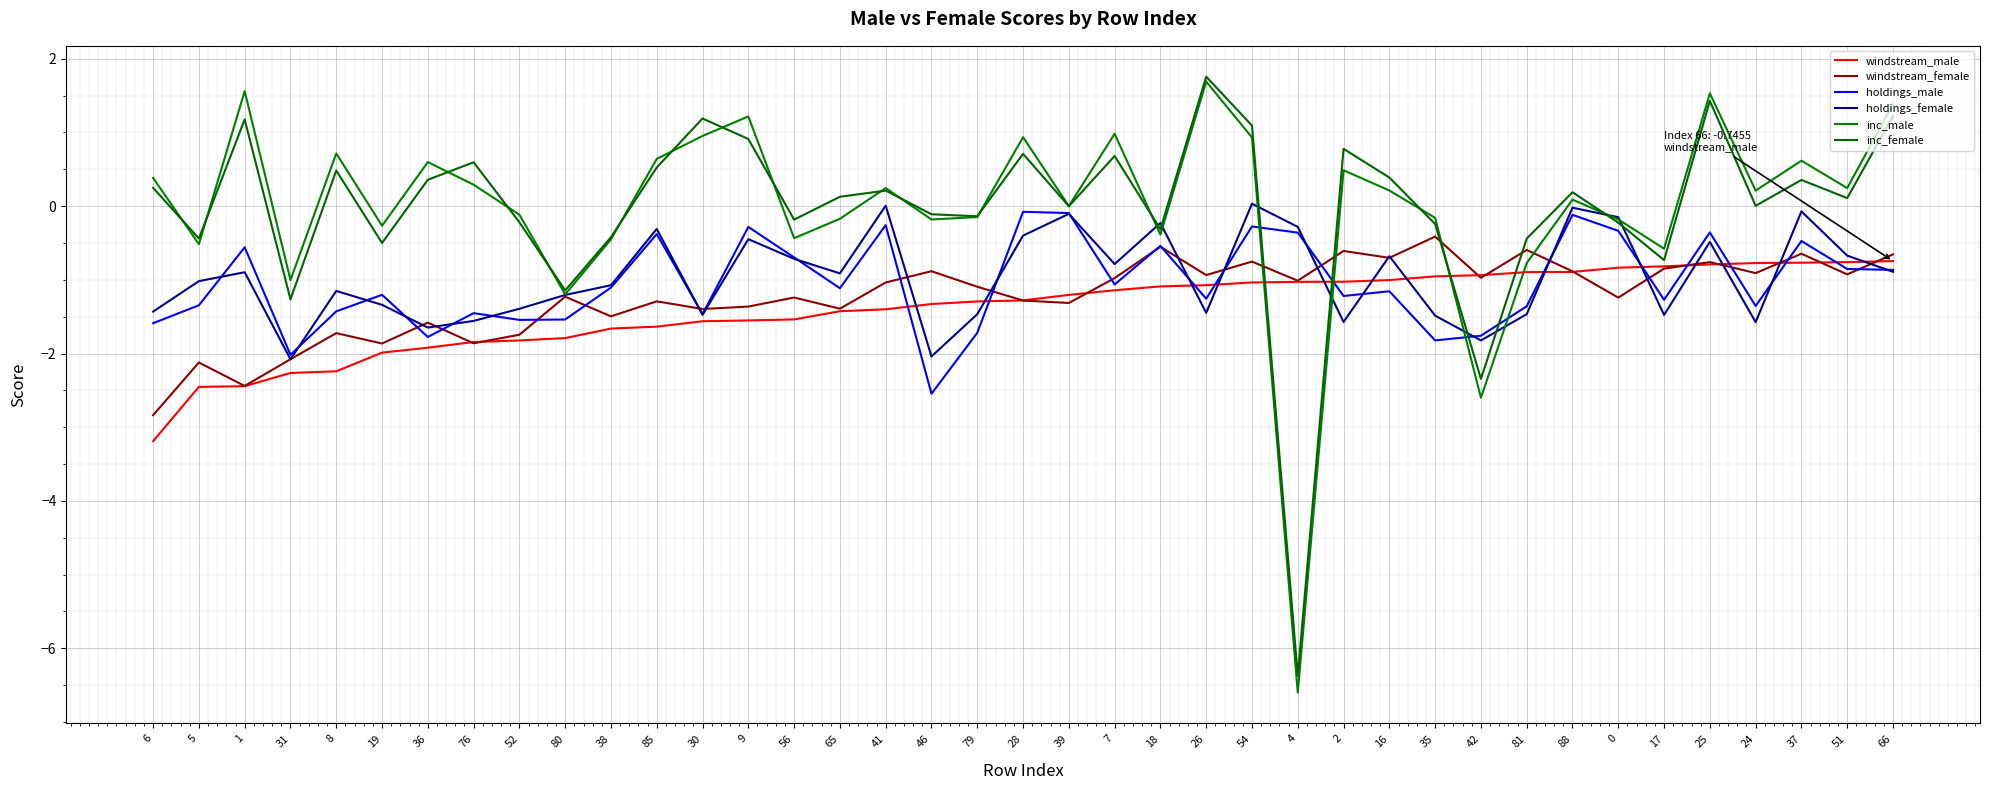

Between which two adjacent categories do inc_male and windstream_male first intersect?

54 and 4